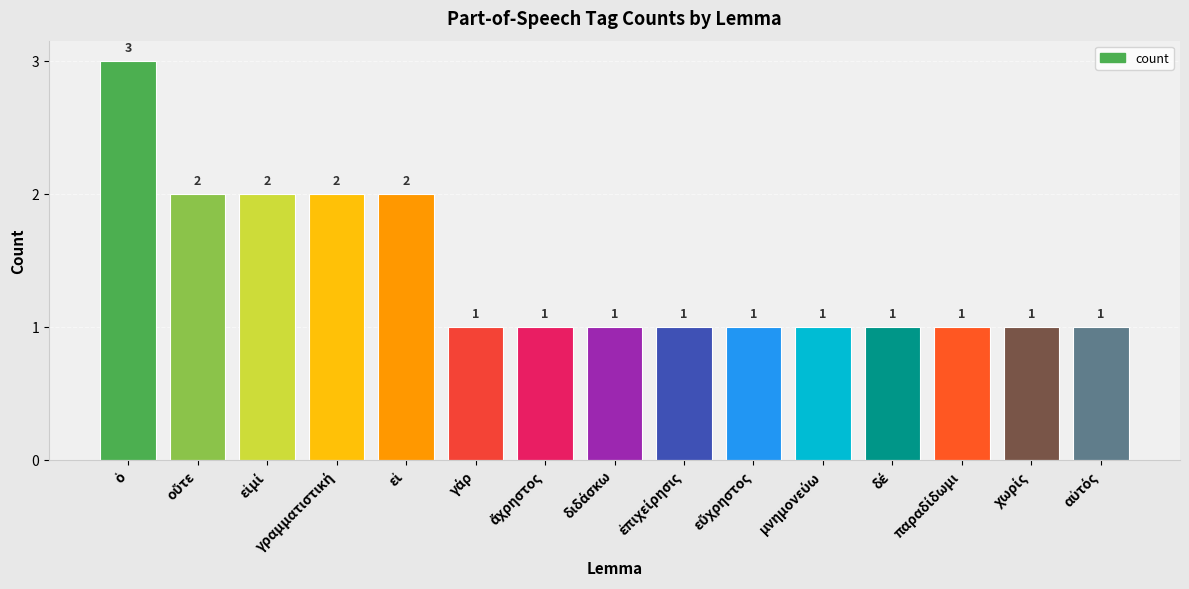

What is the minimum value shown in the chart?

1